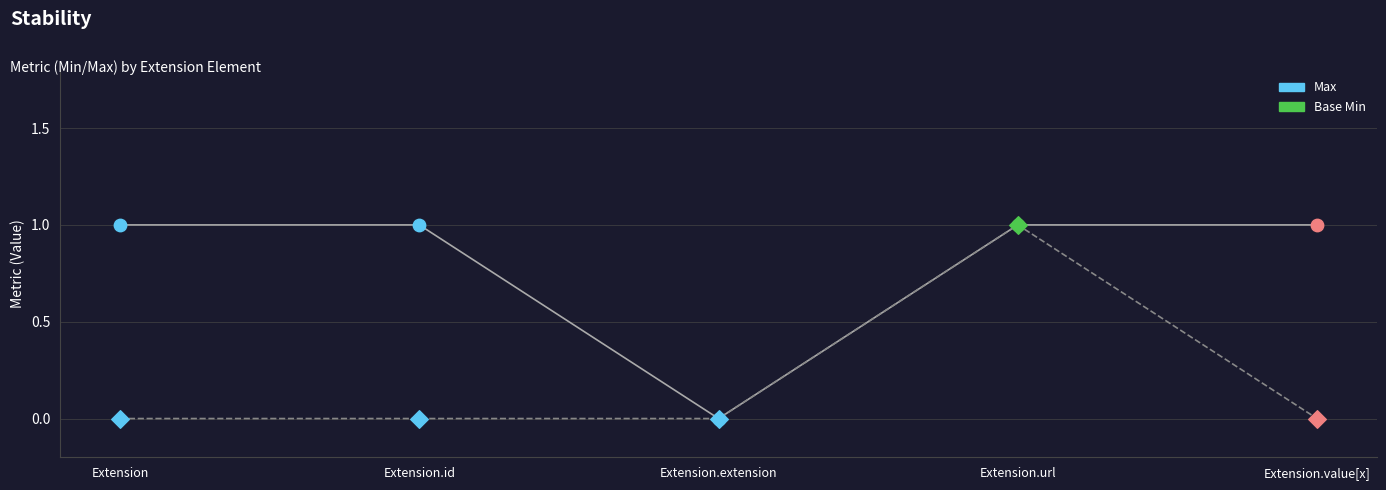

At which category is the sum across all series the highest?

Extension.url